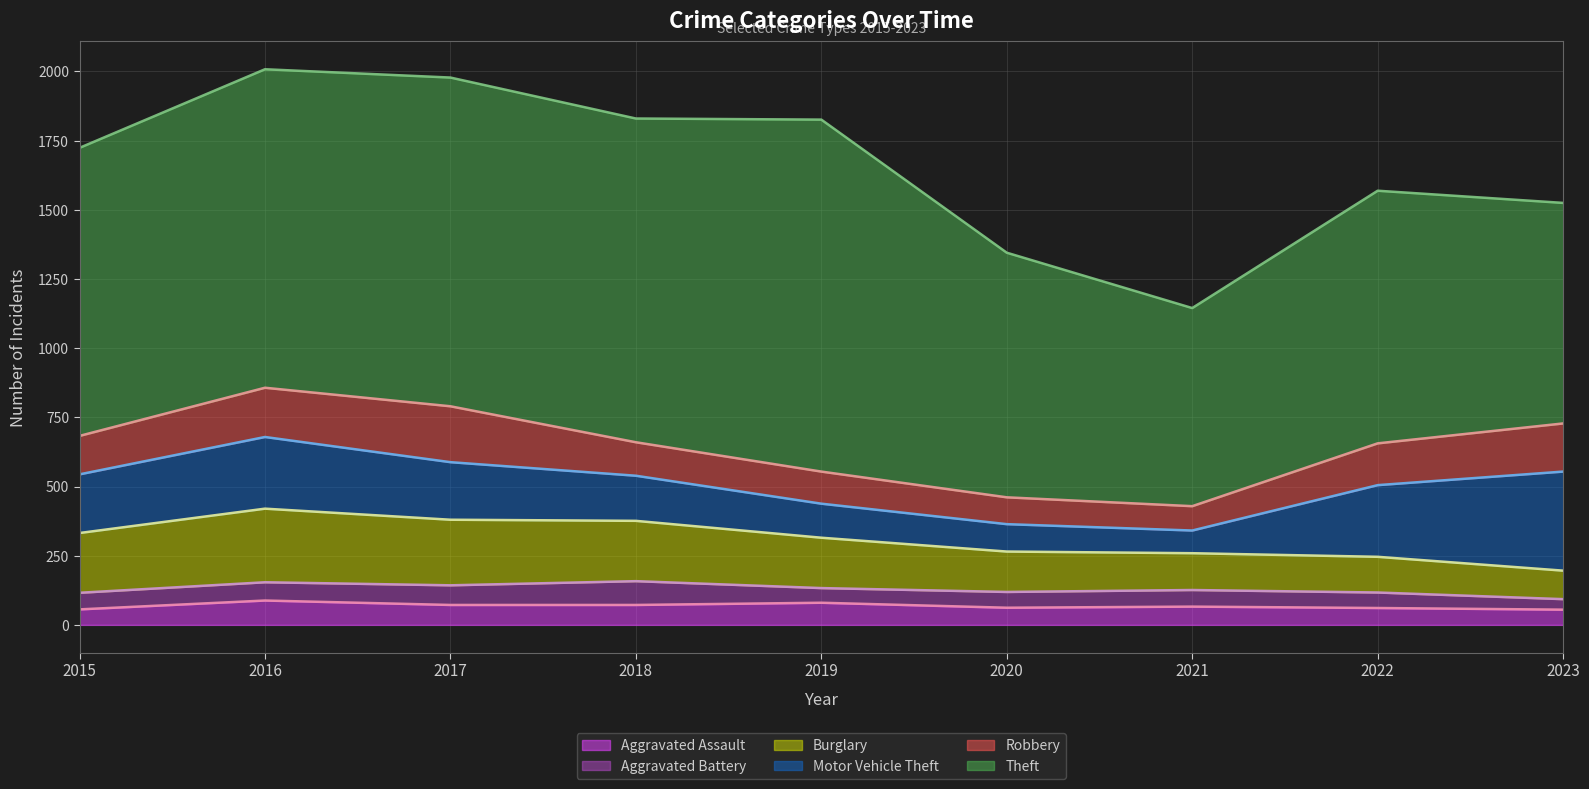

What is the difference between the second highest and second lowest values in the Aggravated Assault series?

24